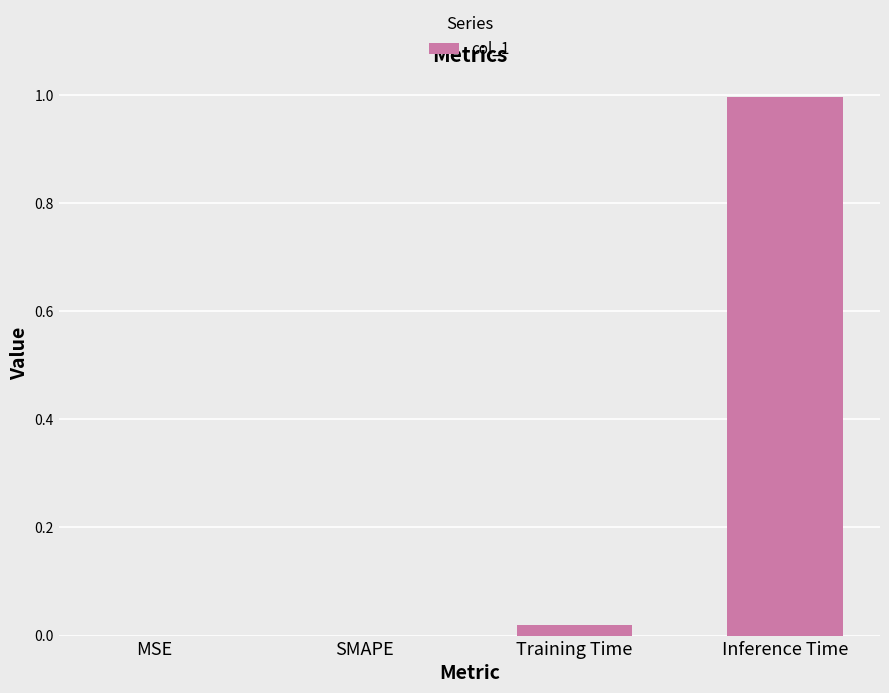

What is the sum of all values?

1.0